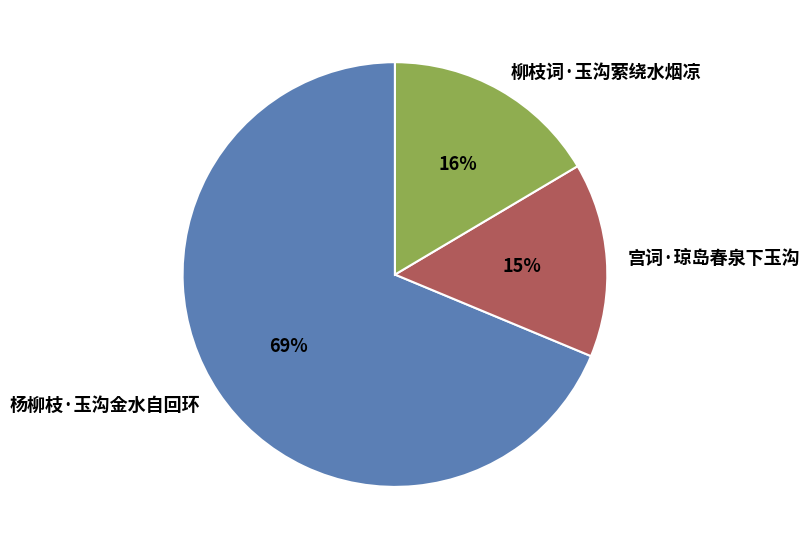

Rank the categories by value from highest to lowest.

杨柳枝·玉沟金水自回环, 柳枝词·玉沟萦绕水烟凉, 宫词·琼岛春泉下玉沟